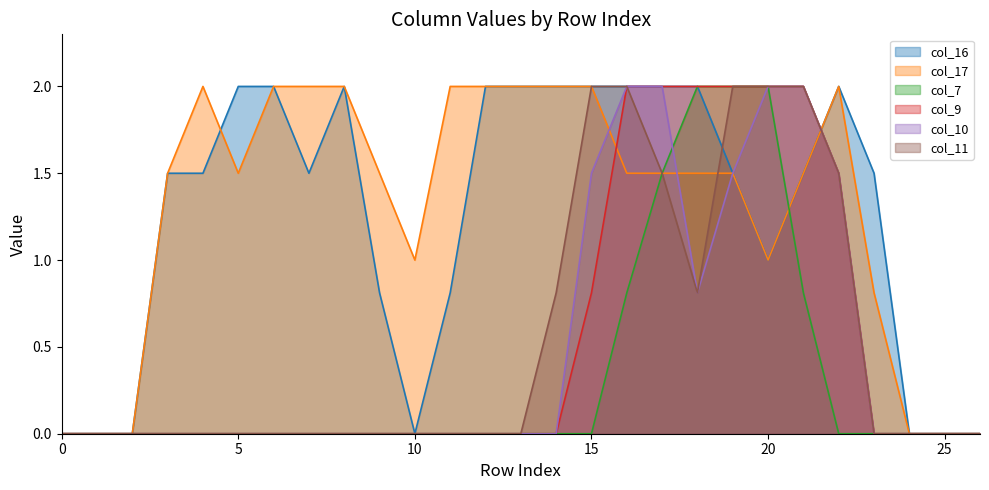

True or false: col_7 and col_9 intersect in this chart.

False